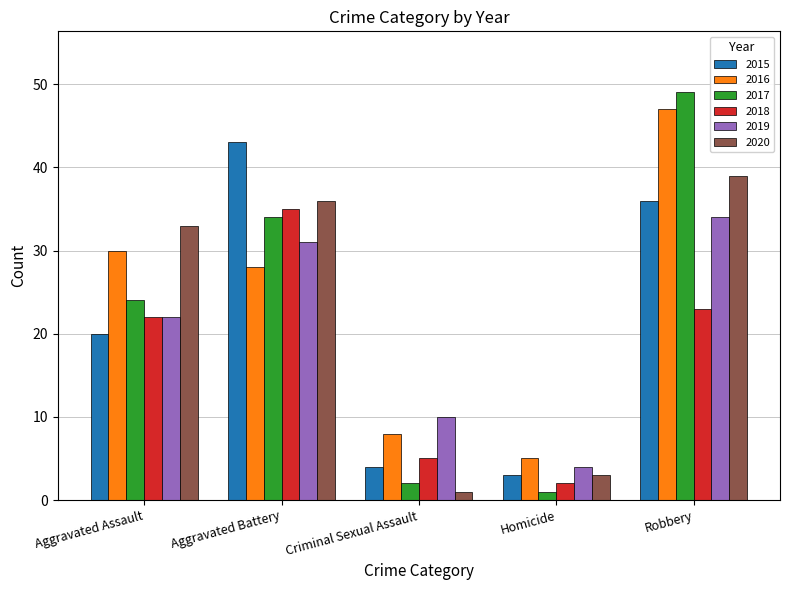

Is it true that 2019 equals 31 at Aggravated Battery?

True